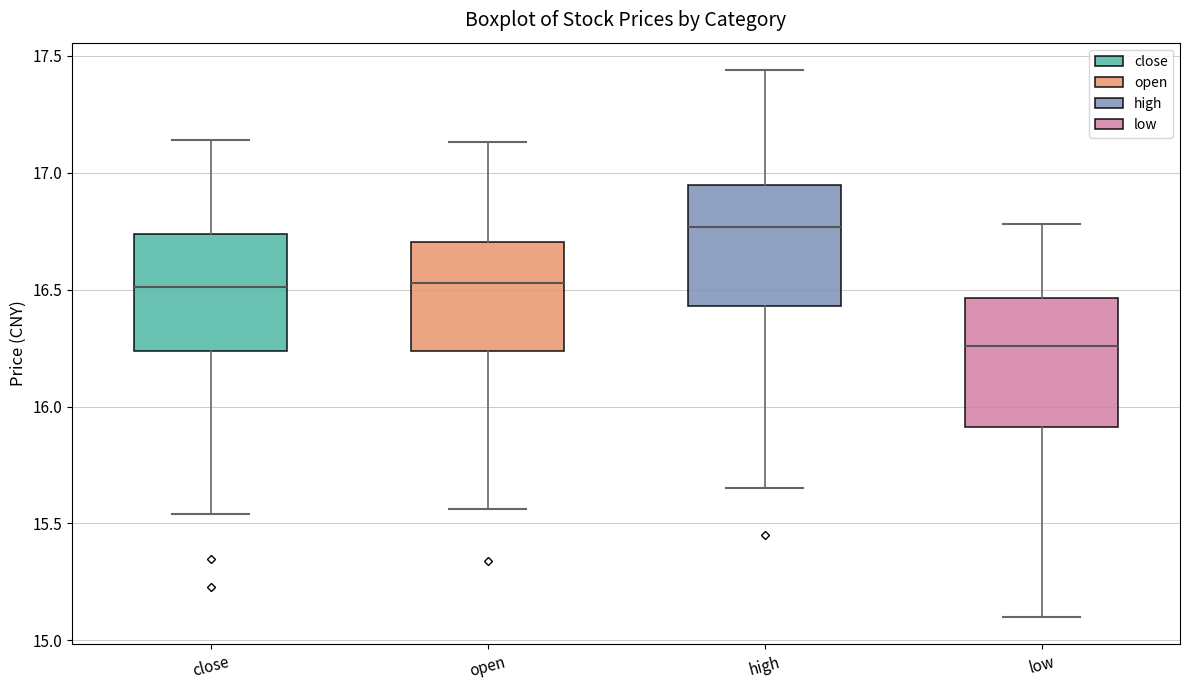

Reading left to right, read every box against the y-axis: the position of its median line, the range the box covers, and the ends of its whiskers. The values are not printed on the chart, so give them approximately, as read against the axis.

close: median 16.50, box 16.25 to 16.75, whiskers 15.55 to 17.15
open: median 16.55, box 16.25 to 16.70, whiskers 15.55 to 17.15
high: median 16.75, box 16.45 to 16.95, whiskers 15.65 to 17.45
low: median 16.25, box 15.90 to 16.45, whiskers 15.10 to 16.80